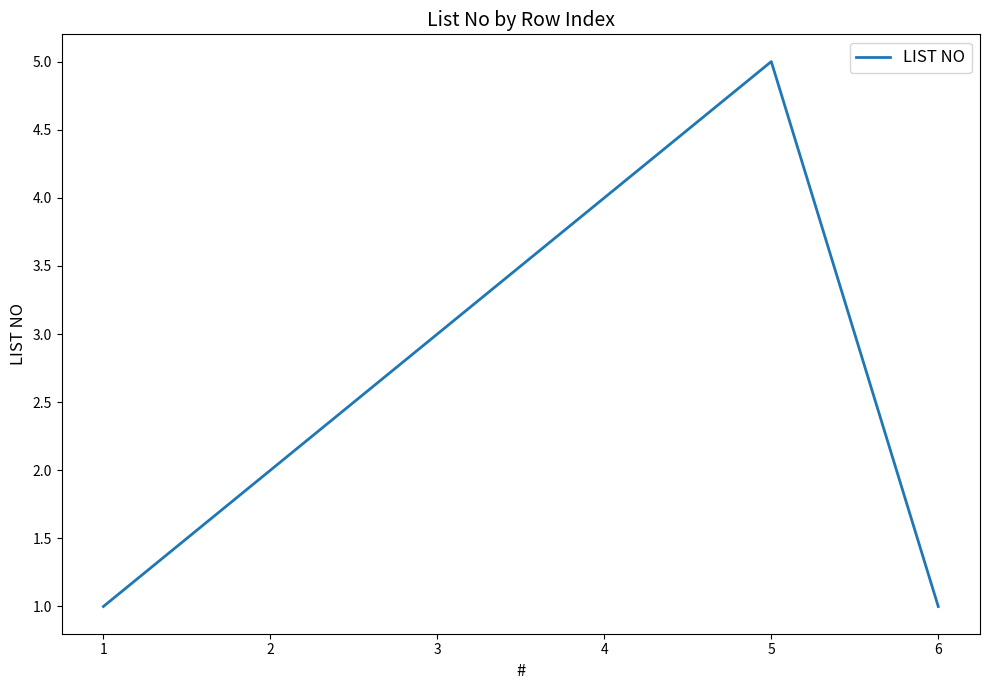

True or false: there are more than 2 points higher than both neighbors.

False